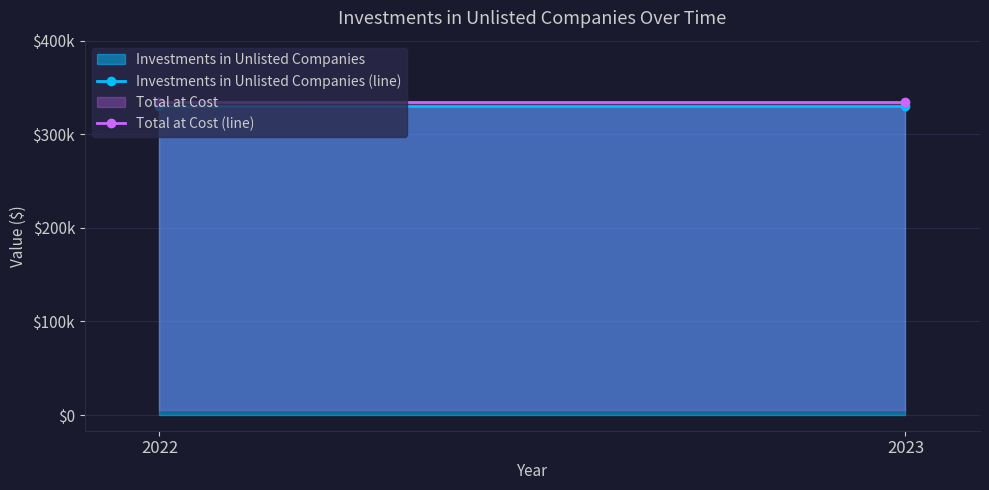

At which label is Total at Cost (line) closest to 335001?

2022